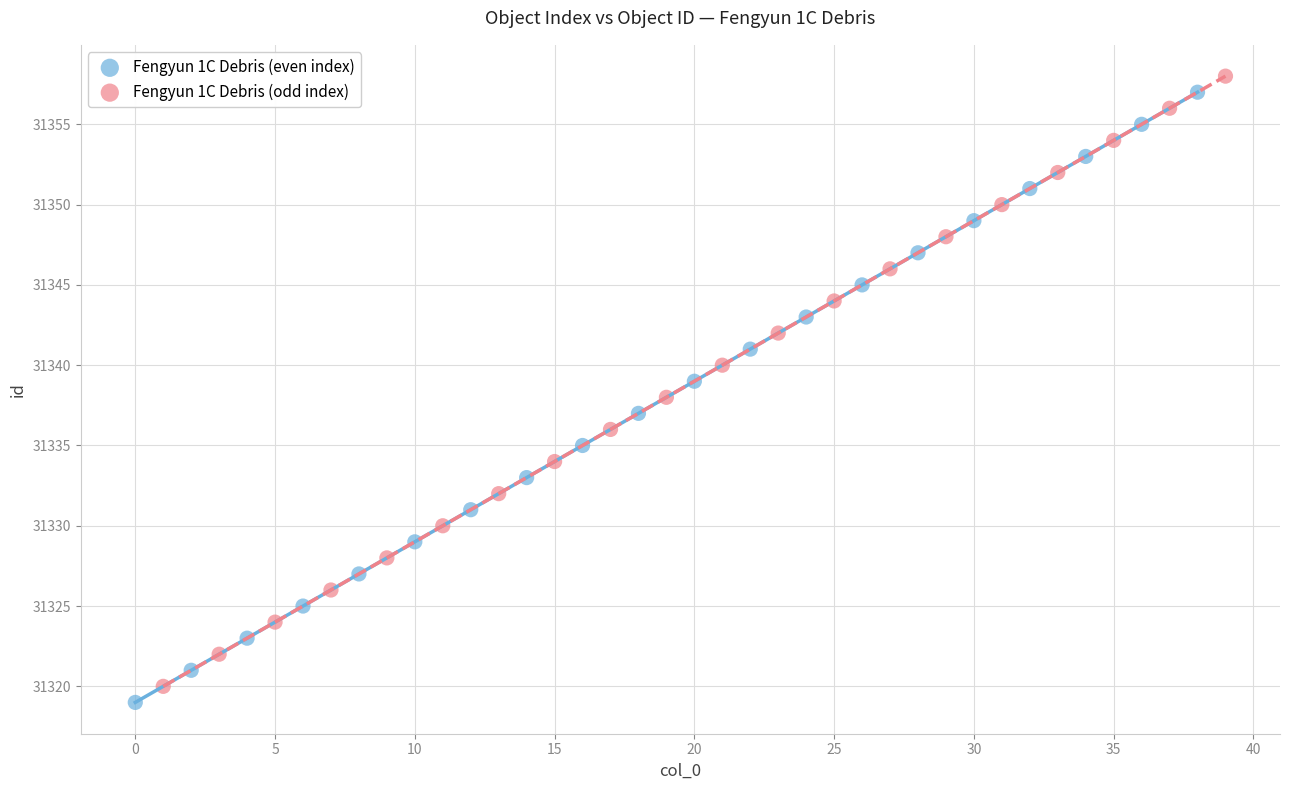

Which series contains the lowest Y value?

Fengyun 1C Debris (even index)